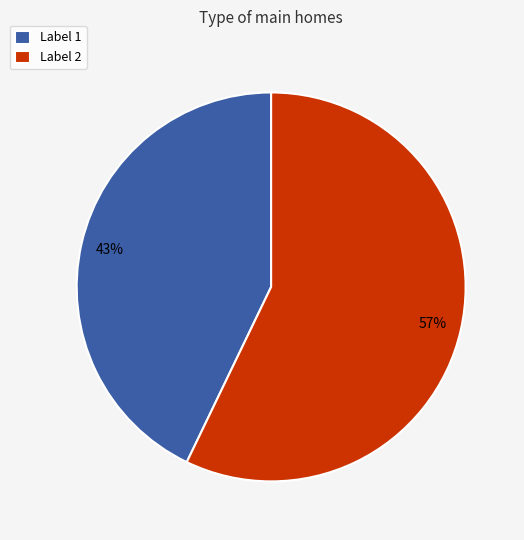

Between Label 2 and Label 1, which is larger?

Label 2